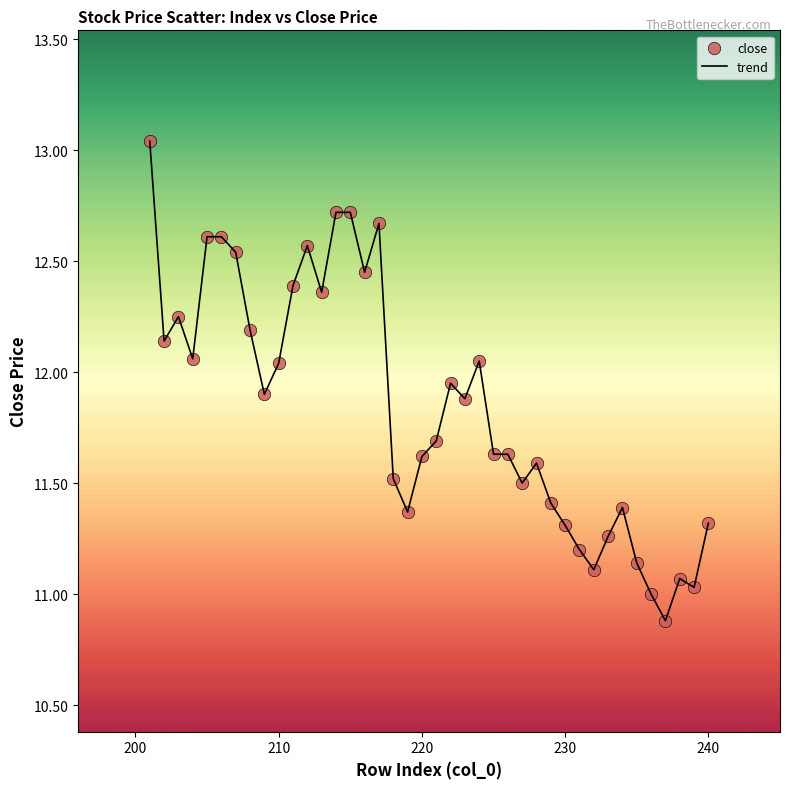

What is the difference between the maximum and minimum values?

2.2